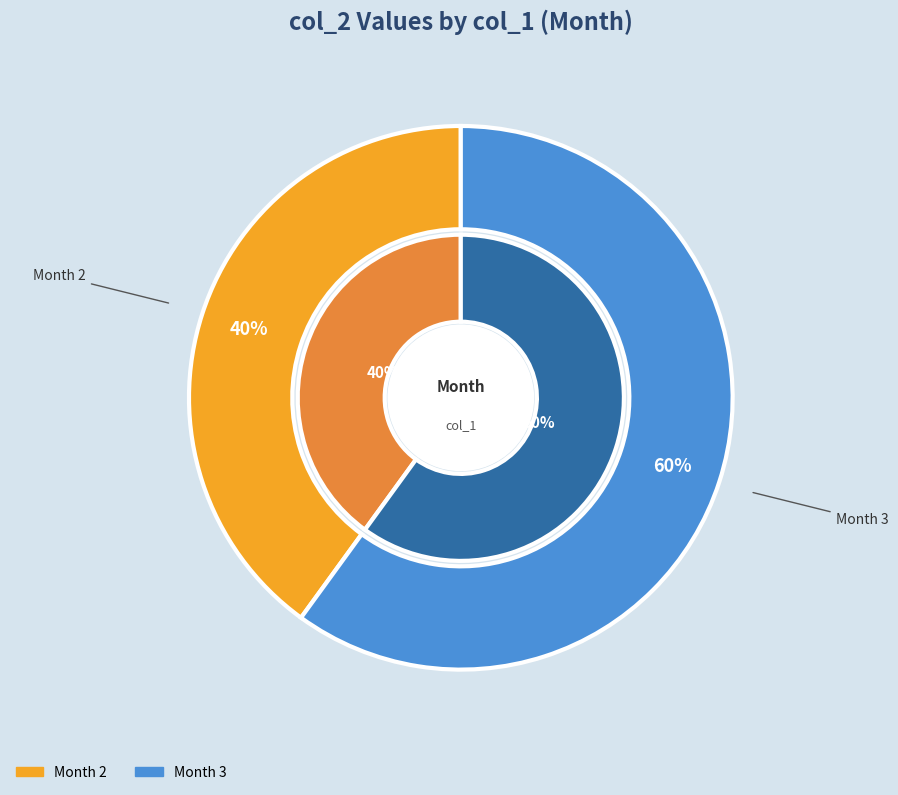

Which slice represents more than half of the pie?

3